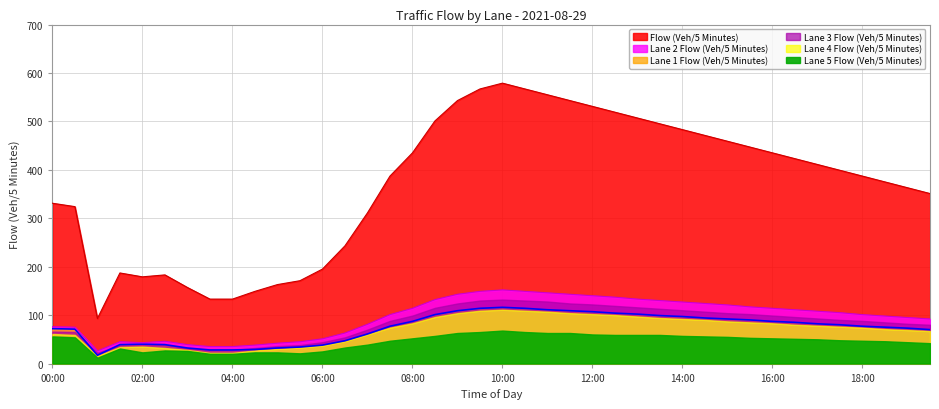

True or false: Lane 1 Flow (Veh/5 Minutes) and Flow (Veh/5 Minutes) intersect in this chart.

False